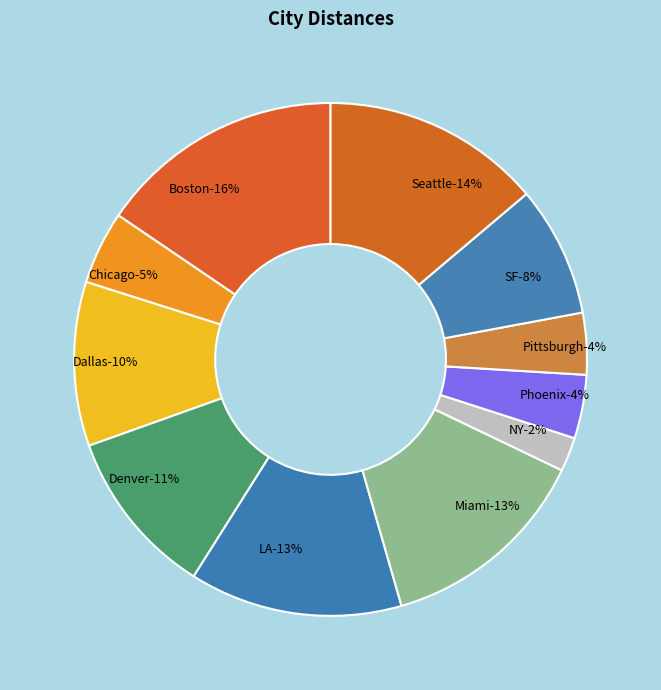

Count the number of slices in the pie.

11